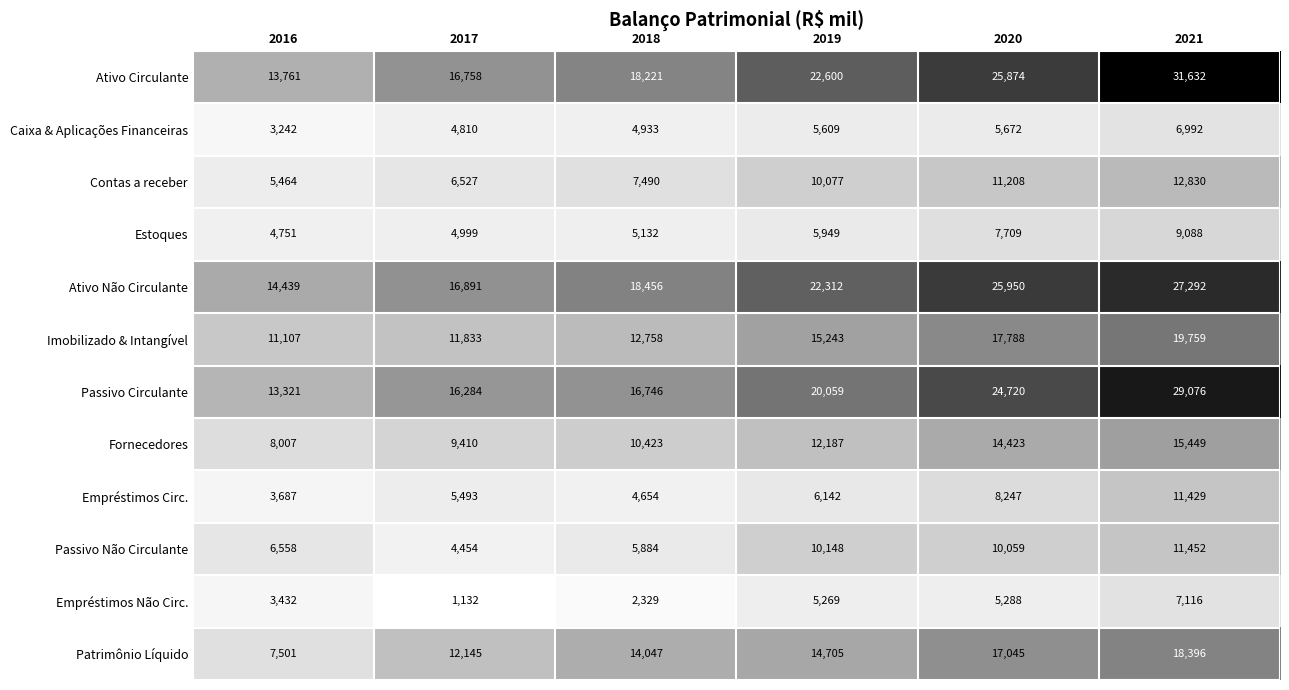

Read the Contas a receber value at 2020, to the nearest 10.

11210